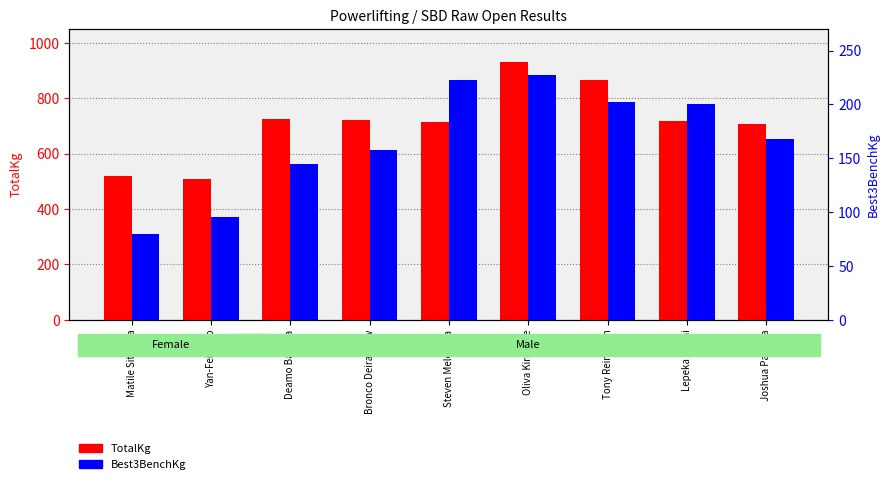

Reading left to right, list all the values displayed in this chart.

TotalKg: Matile Sitagata=520.0	Yan-Fei Zhao=507.5	Deamo Baguga=725.5	Bronco Deiranauw=721.0	Steven Melekiola=712.5	Oliva Kirisome=930.0	Tony Reinmuth=865.0	Lepeka Nanai=717.5	Joshua Patacca=707.5
Best3BenchKg: Matile Sitagata=80.0	Yan-Fei Zhao=95.0	Deamo Baguga=145.0	Bronco Deiranauw=157.5	Steven Melekiola=222.5	Oliva Kirisome=227.5	Tony Reinmuth=202.5	Lepeka Nanai=200.0	Joshua Patacca=167.5